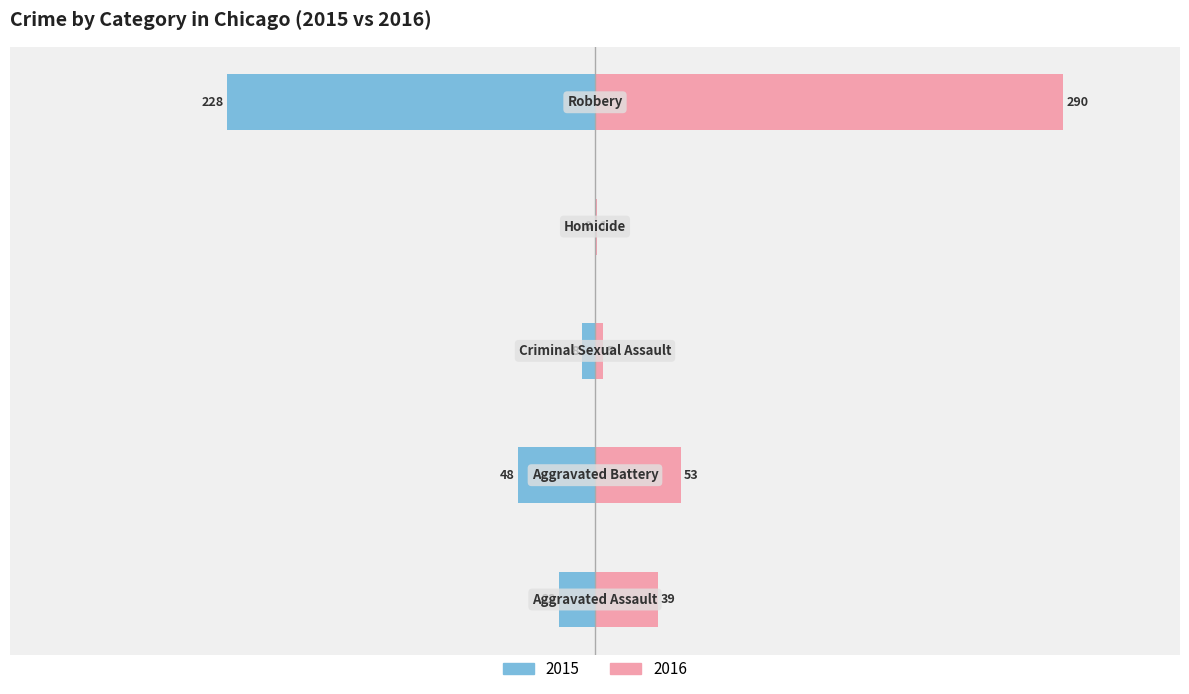

What is the sum of all Left values?

-306